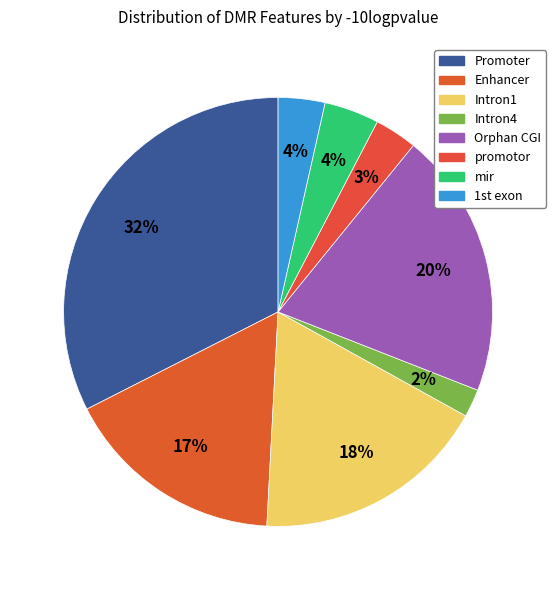

To the nearest percent, what portion does Orphan CGI represent?

20%